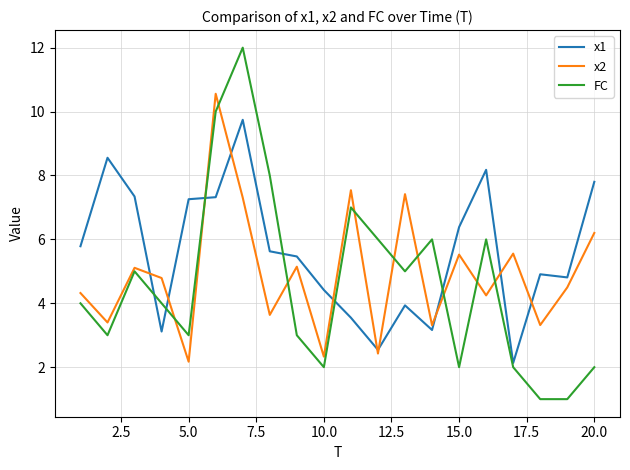

What are all the series names shown in the legend?

x1, x2, FC